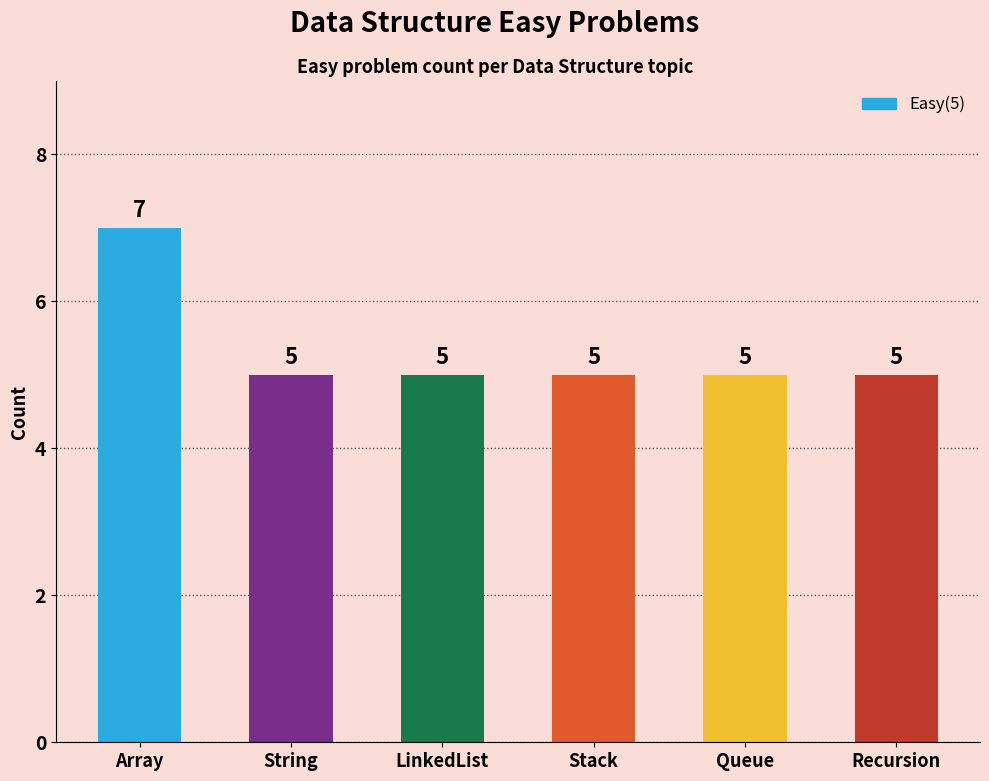

What is the maximum value shown in the chart?

7